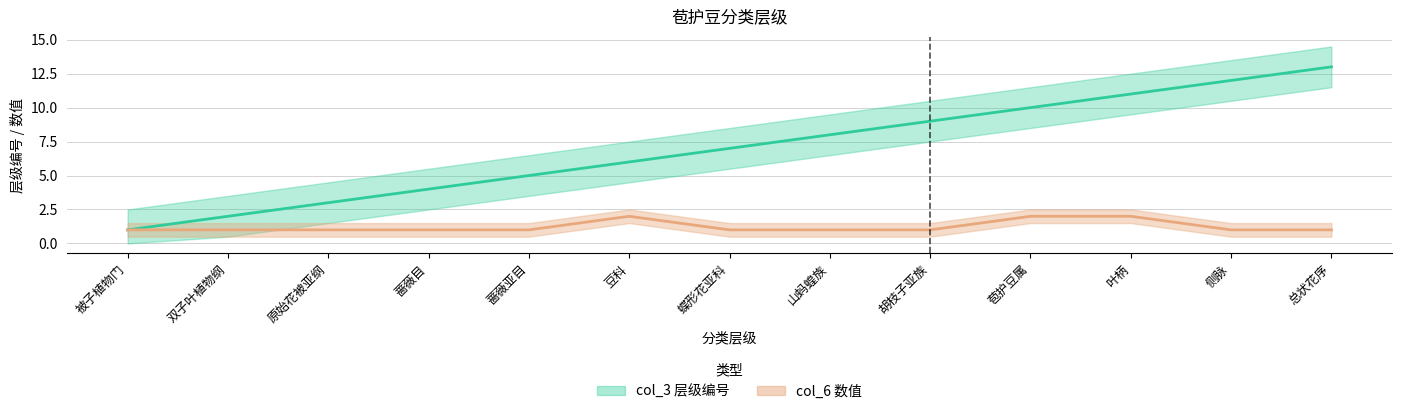

Reading right to left, what are all the values shown in this chart?

col_3: 总状花序=13	侧脉=12	叶柄=11	苞护豆属=10	胡枝子亚族=9	山蚂蝗族=8	蝶形花亚科=7	豆科=6	蔷薇亚目=5	蔷薇目=4	原始花被亚纲=3	双子叶植物纲=2	被子植物门=1
col_6: 总状花序=1	侧脉=1	叶柄=2	苞护豆属=2	胡枝子亚族=1	山蚂蝗族=1	蝶形花亚科=1	豆科=2	蔷薇亚目=1	蔷薇目=1	原始花被亚纲=1	双子叶植物纲=1	被子植物门=1